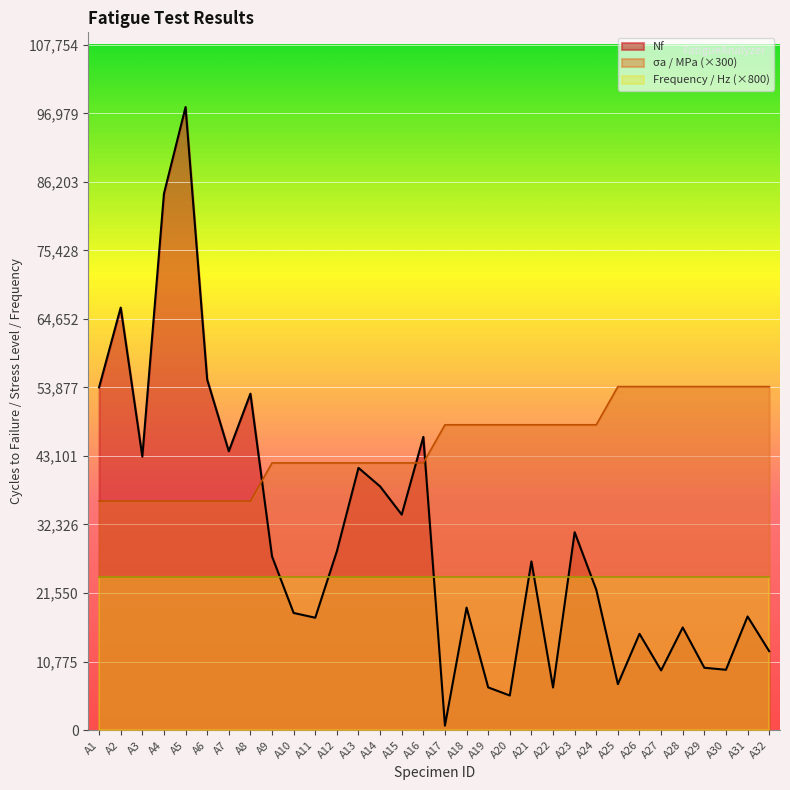

How many lines are shown in the chart?

3